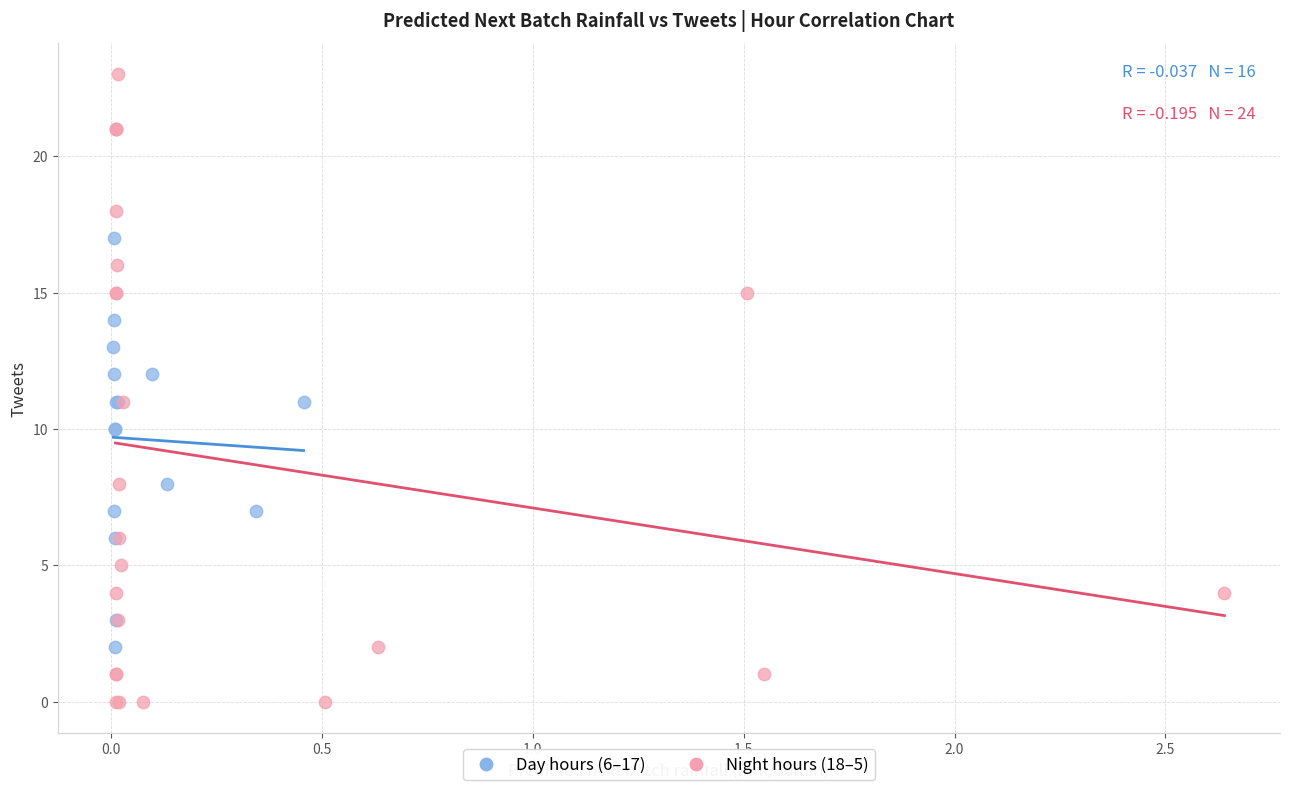

What are all the series names shown in the legend?

Day hours (6–17), Night hours (18–5)